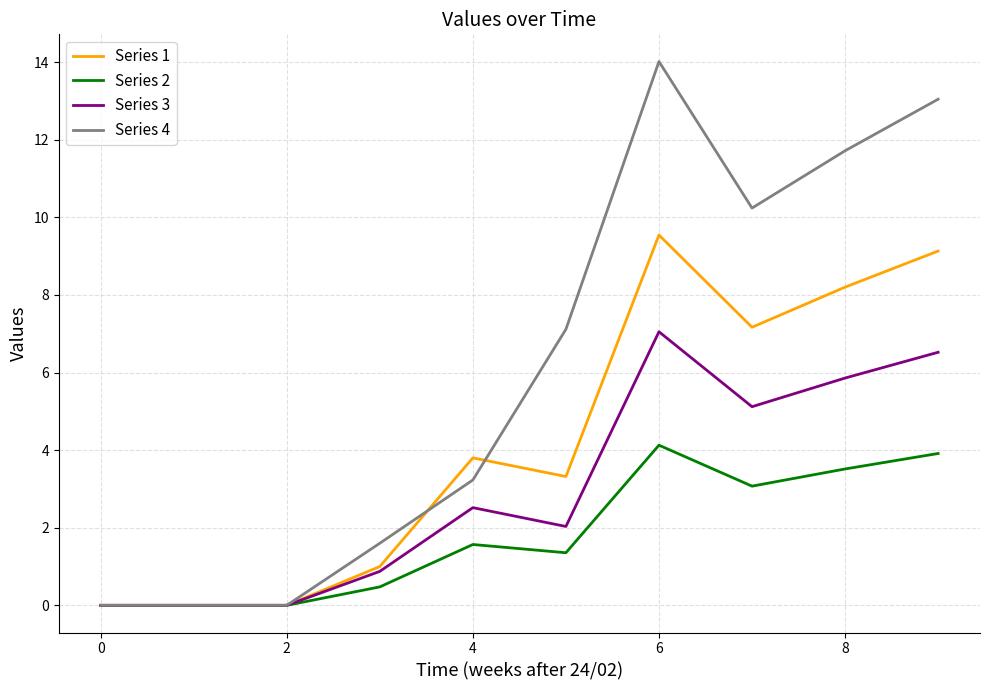

List the series in order of their overall mean, lowest first.

Series 2, Series 3, Series 1, Series 4